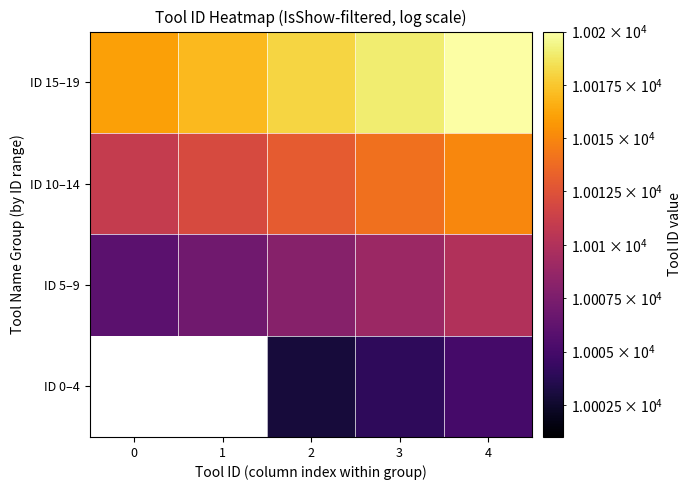

True or false: ID 10–14 has a value of 14844.2 at 4.

False